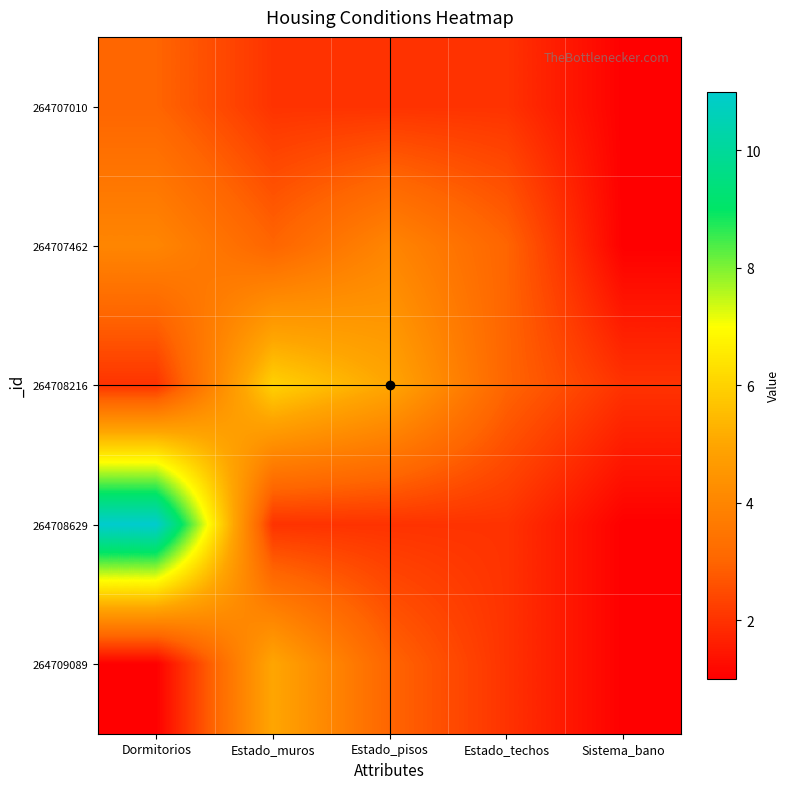

Which series has the largest range (max minus min)?

264708629